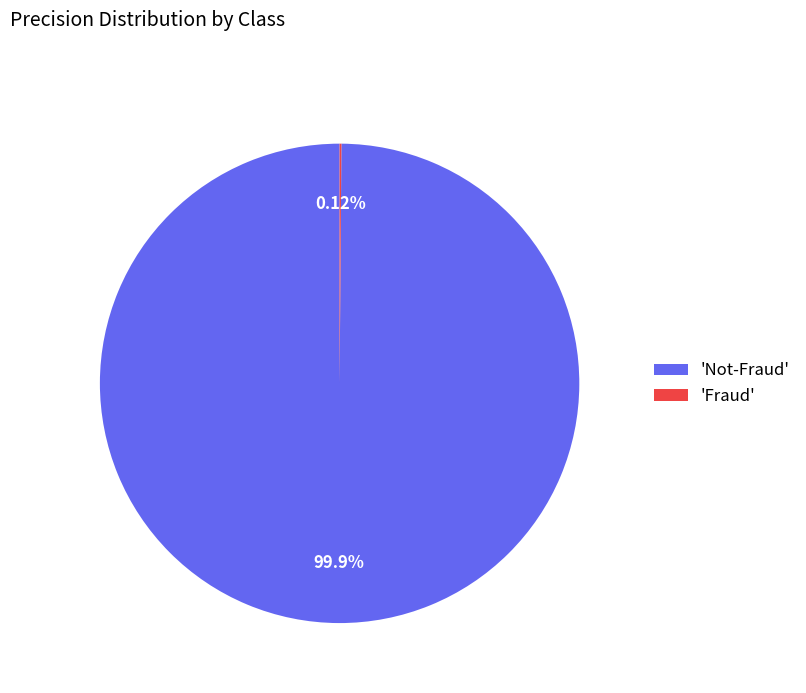

What is the largest slice in the pie chart?

'Not-Fraud'